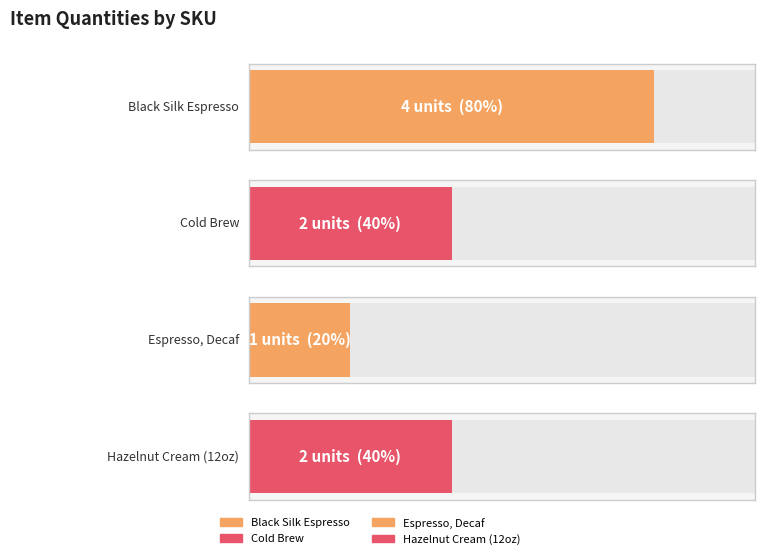

Reading right to left, extract all data points from this chart.

Equal Exchange - Hazelnut Cream (12oz)=2	Equal Exchange - Espresso, Decaf=1	Equal Exchange - Cold Brew=2	Equal Exchange - Black Silk Espresso=4